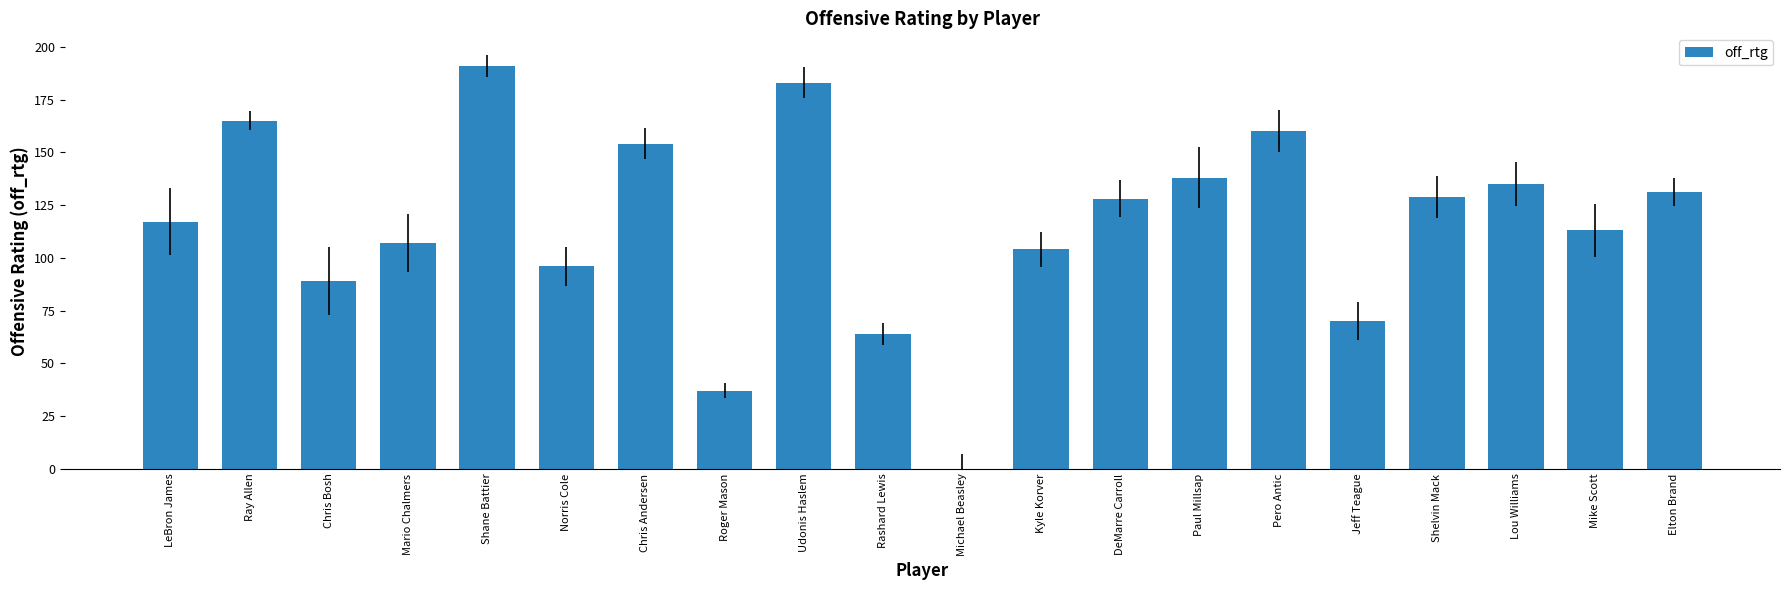

Which has a higher value, Kyle Korver or Udonis Haslem?

Udonis Haslem